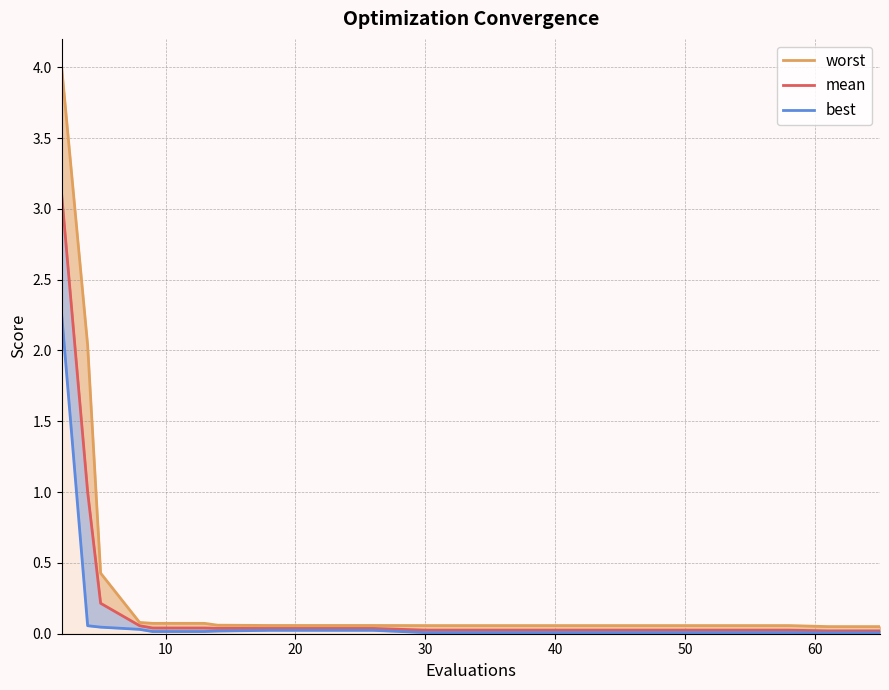

Does the chart have visible grid lines?

Yes